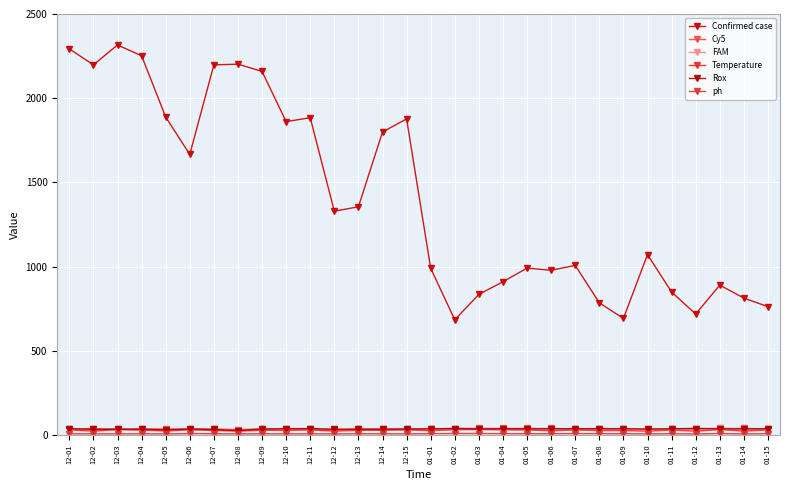

Where is Temperature nearest to the value 27?

12-10